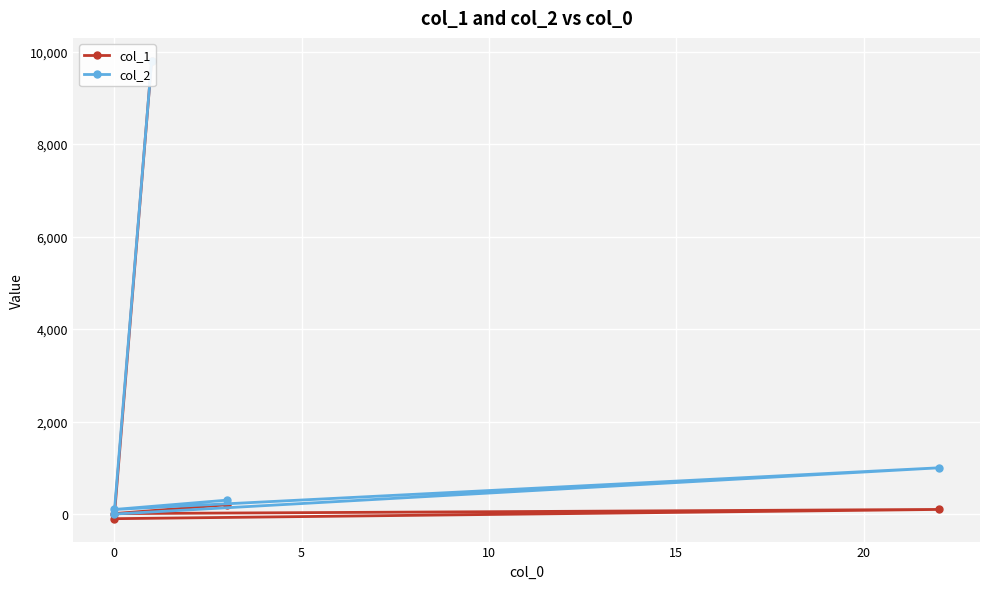

How many values in the col_1 series exceed 100?

2